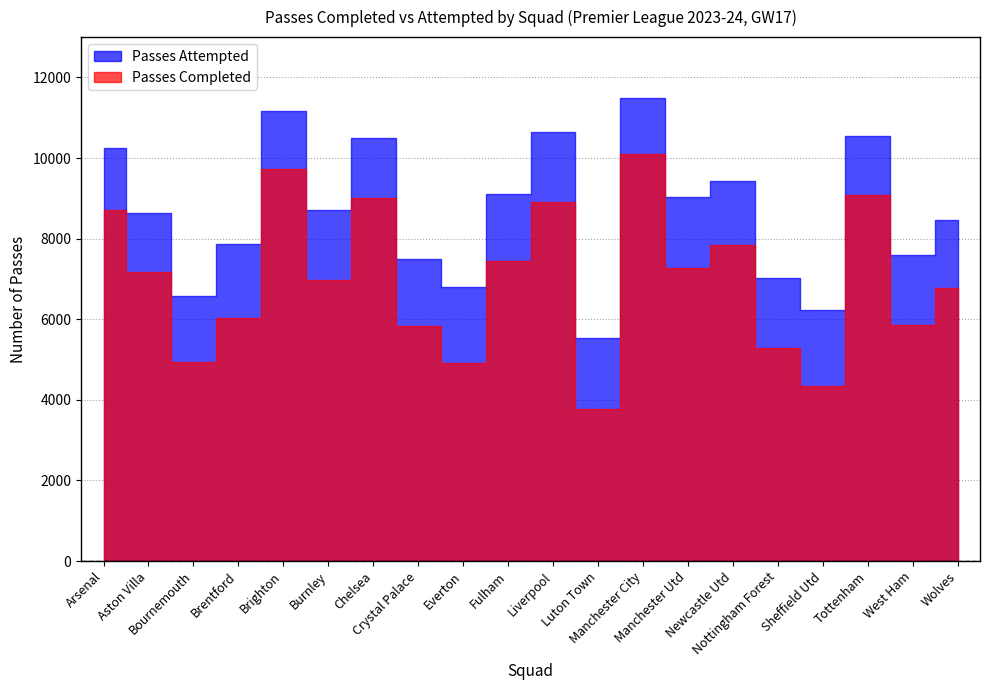

What is the difference between the highest and lowest values at Chelsea?

1497